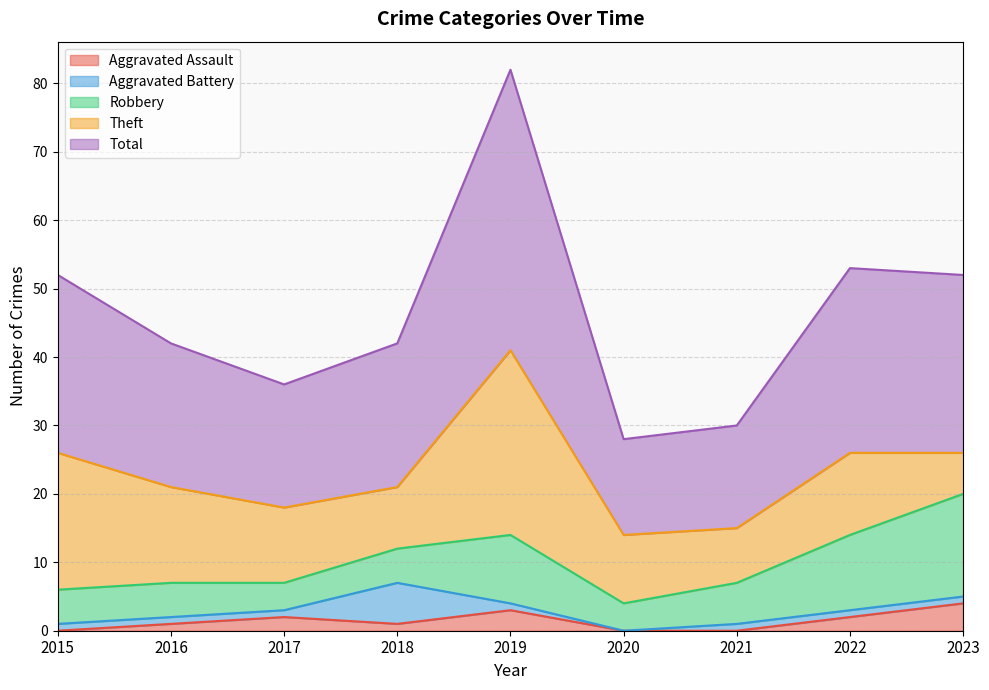

At which label is Aggravated Assault closest to 2?

2017